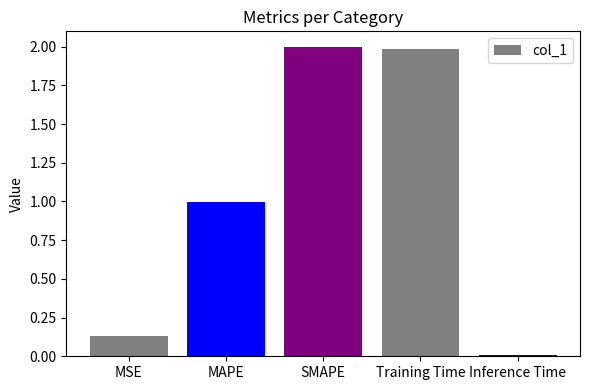

At which label is the value closest to 1?

MAPE